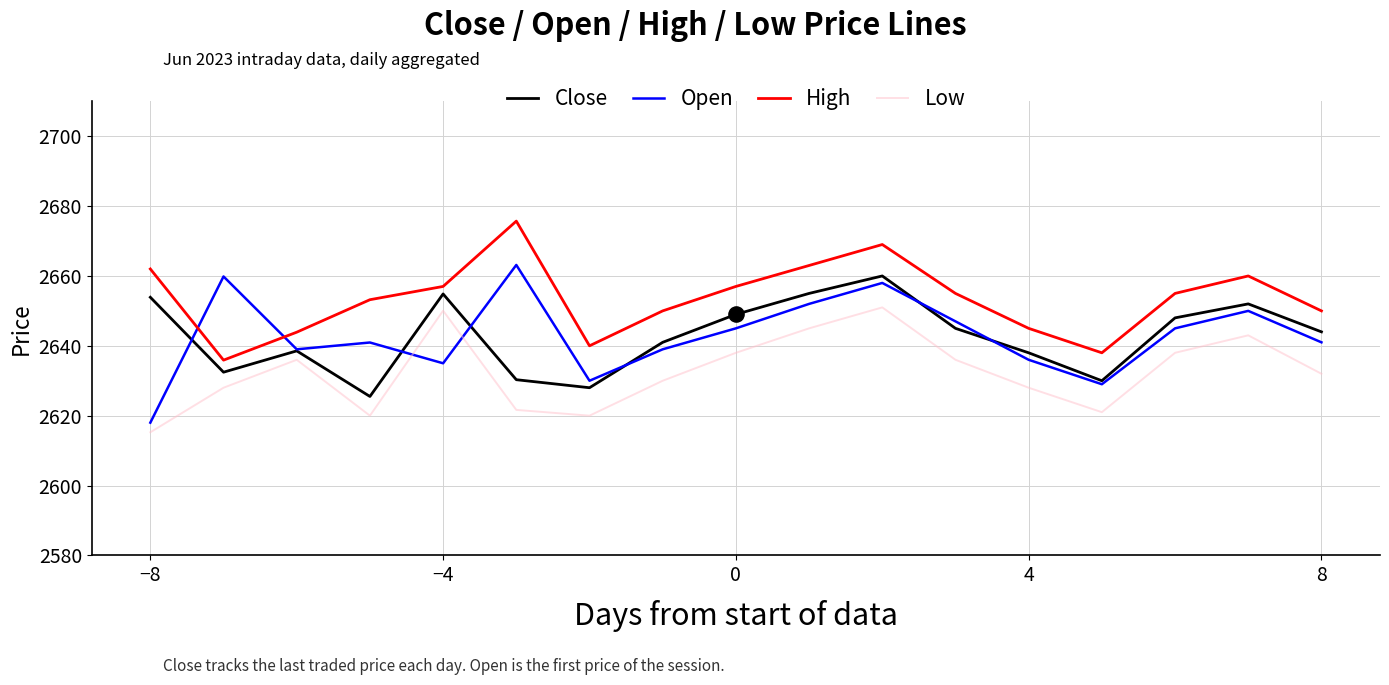

Which series has the widest spread of values?

Open